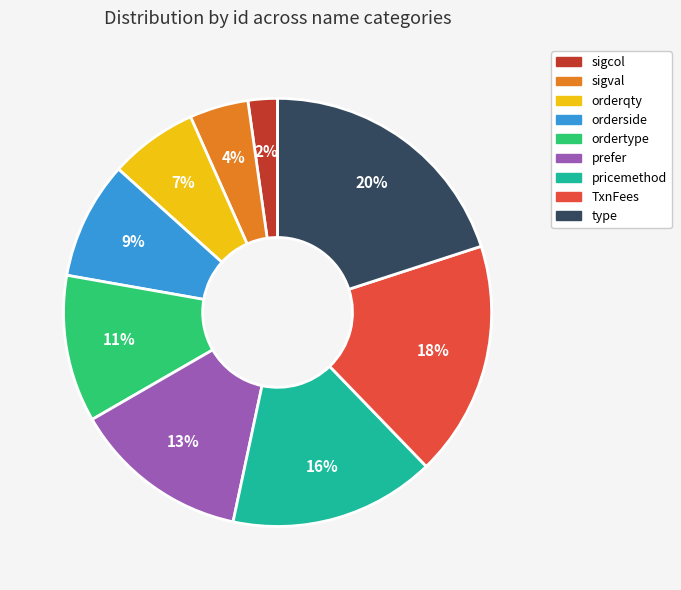

What is the largest slice in the pie chart?

type